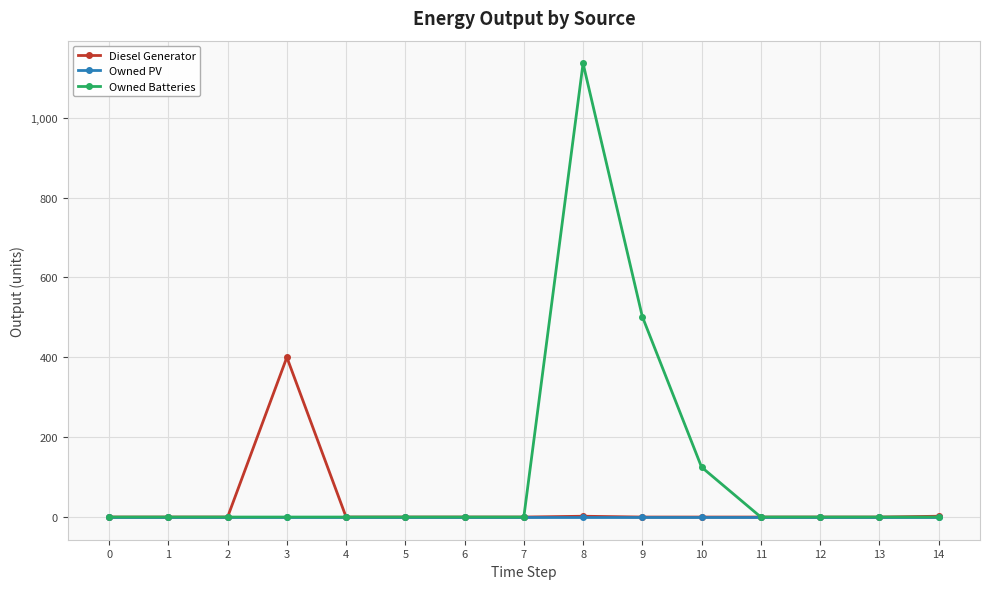

What are all the series names shown in the legend?

Diesel Generator, Owned PV, Owned Batteries